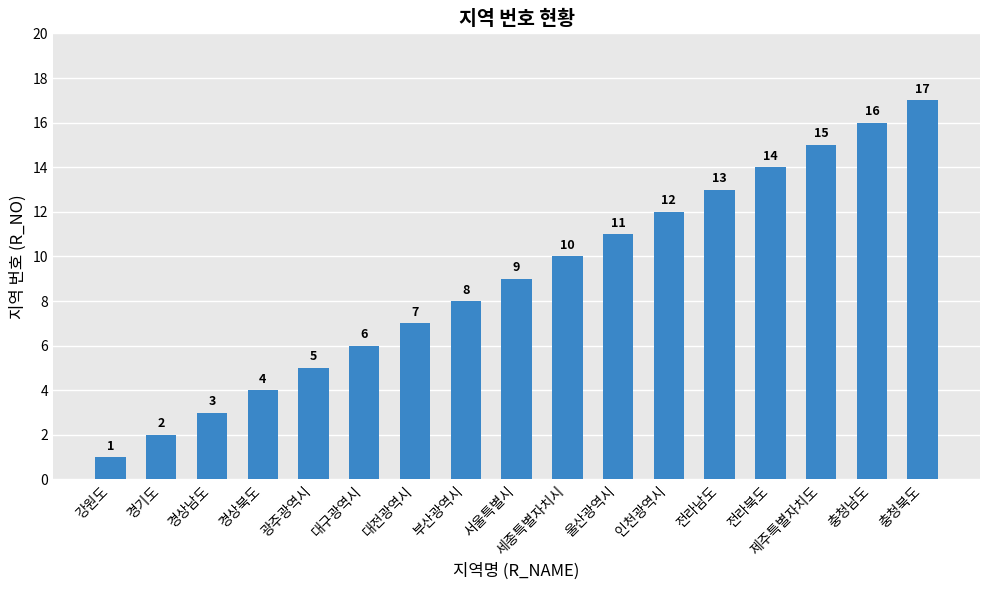

What is the maximum value shown in the chart?

17